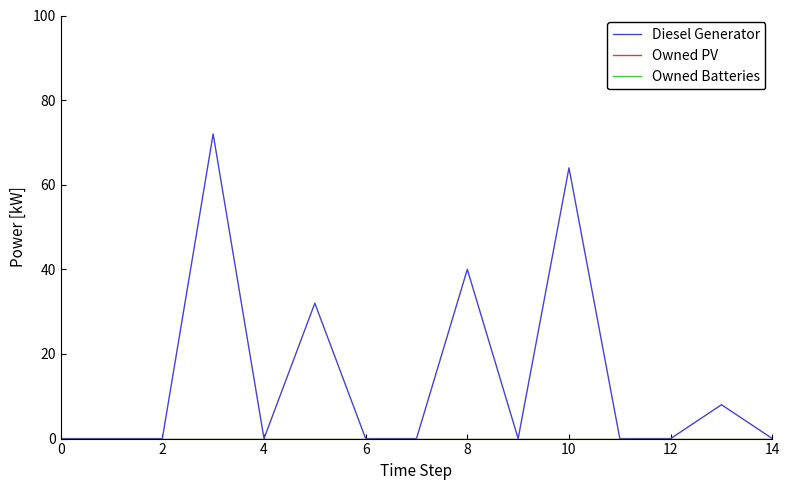

What is the maximum value shown in the chart?

72.0